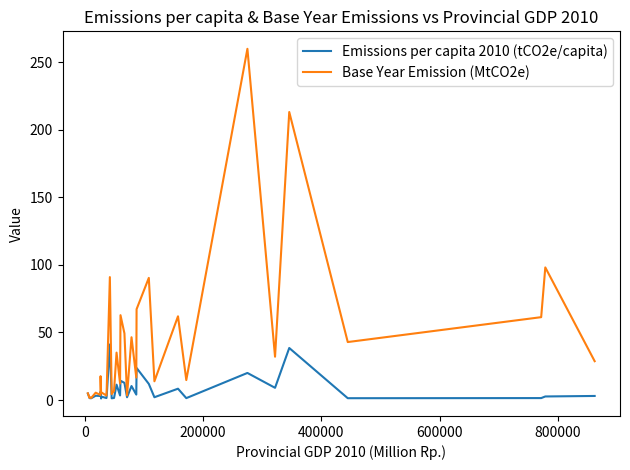

List the series in order of their peak value, lowest first.

Emissions per capita 2010 (tCO2e/capita), Base Year Emission (MtCO2e)